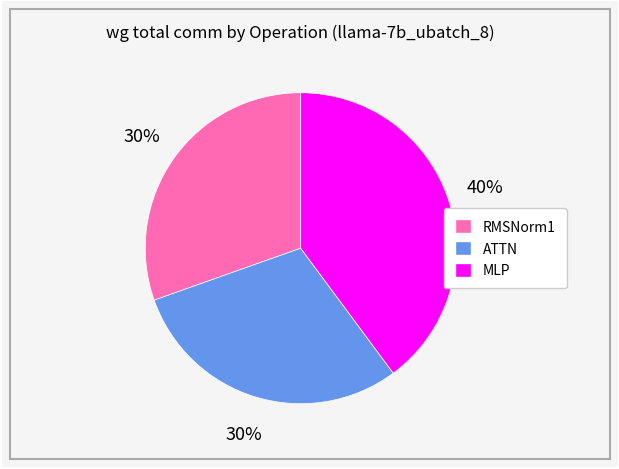

To the nearest percent, what is the average slice percentage?

33%